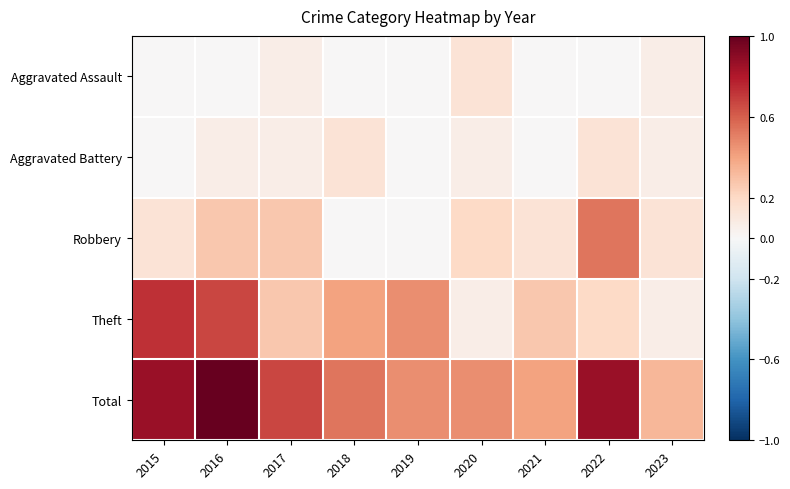

What is the difference between the highest and lowest values at 2016?

1.0